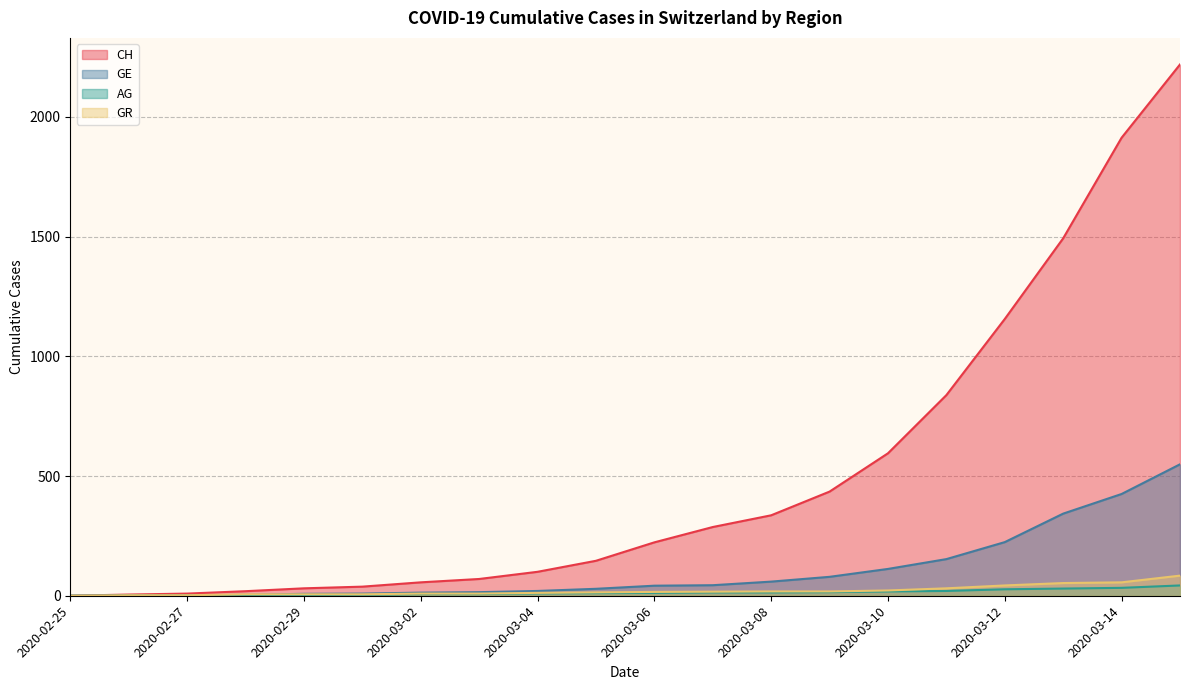

At which category is the sum across all series the highest?

2020-03-15